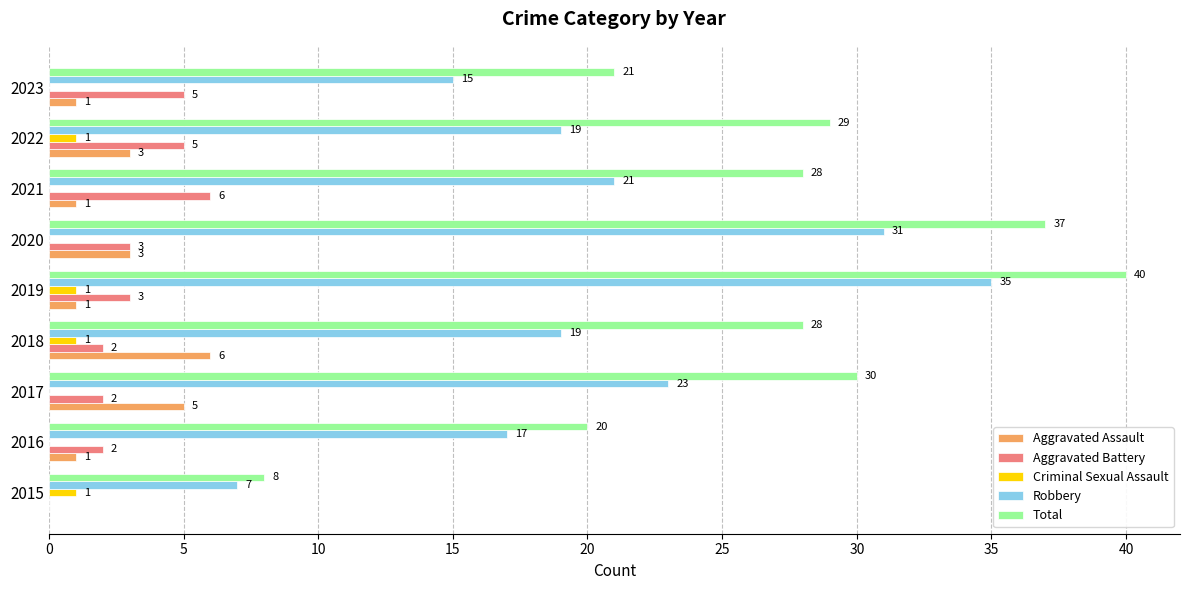

At which category is the sum across all series the highest?

2019